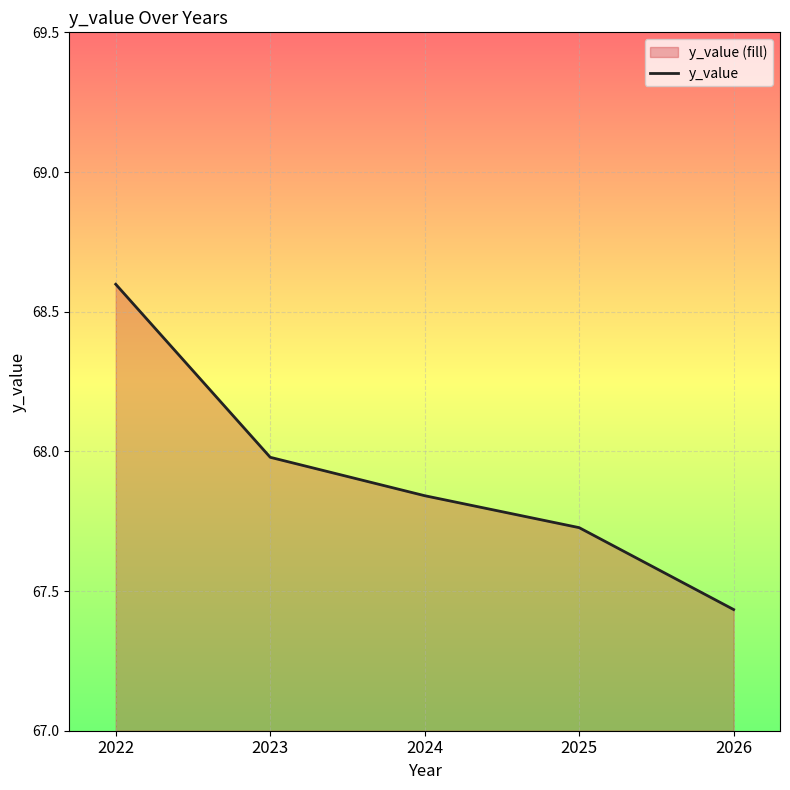

Reading left to right, what are all the values shown in this chart?

2022=68.6	2023=68.0	2024=67.8	2025=67.7	2026=67.4